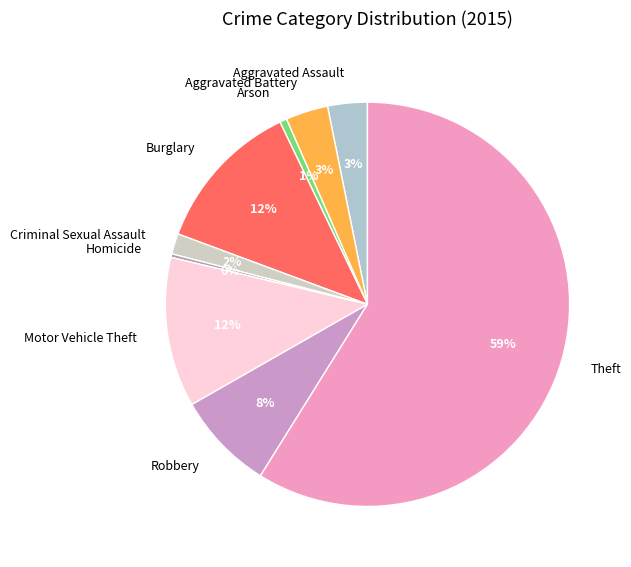

To the nearest percent, what is the difference between the Theft and Burglary slice percentages?

47%